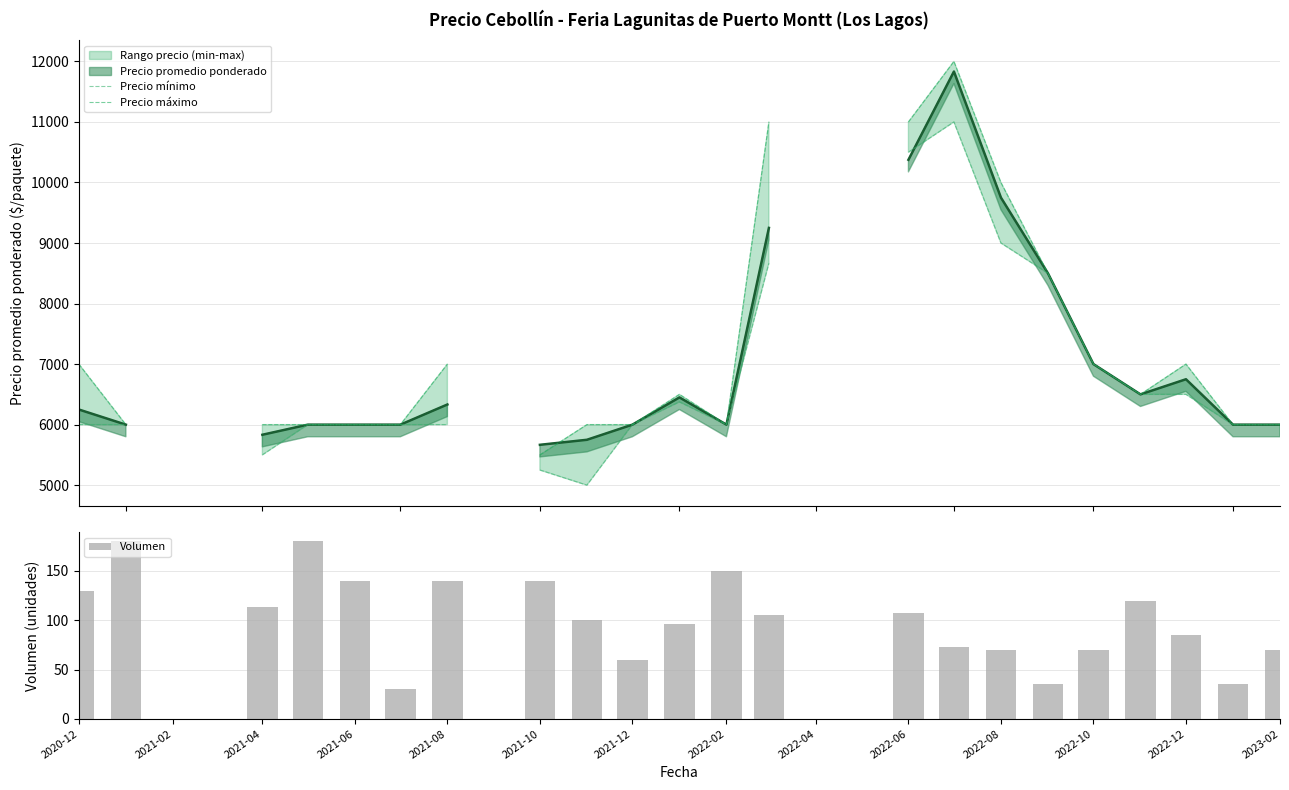

True or false: Volumen has a value of 32 at 2022-08.

False